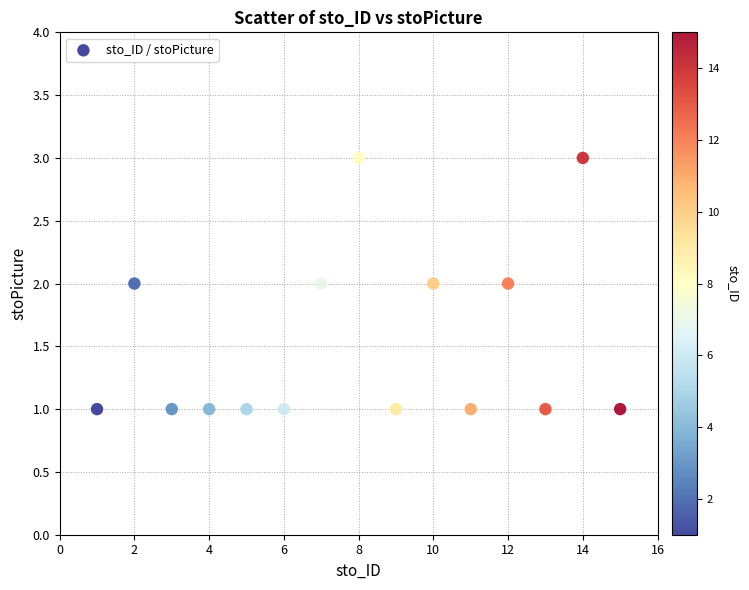

List the coordinates of all points as (X, Y) pairs, reading left to right.

(1, 1)  (2, 2)  (3, 1)  (4, 1)  (5, 1)  (6, 1)  (7, 2)  (8, 3)  (9, 1)  (10, 2)  (11, 1)  (12, 2)  (13, 1)  (14, 3)  (15, 1)